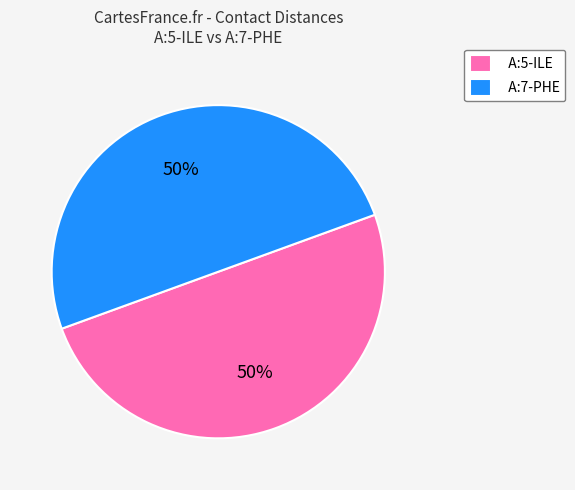

What is the ratio of the value at A:5-ILE to the value at A:7-PHE?

1.0